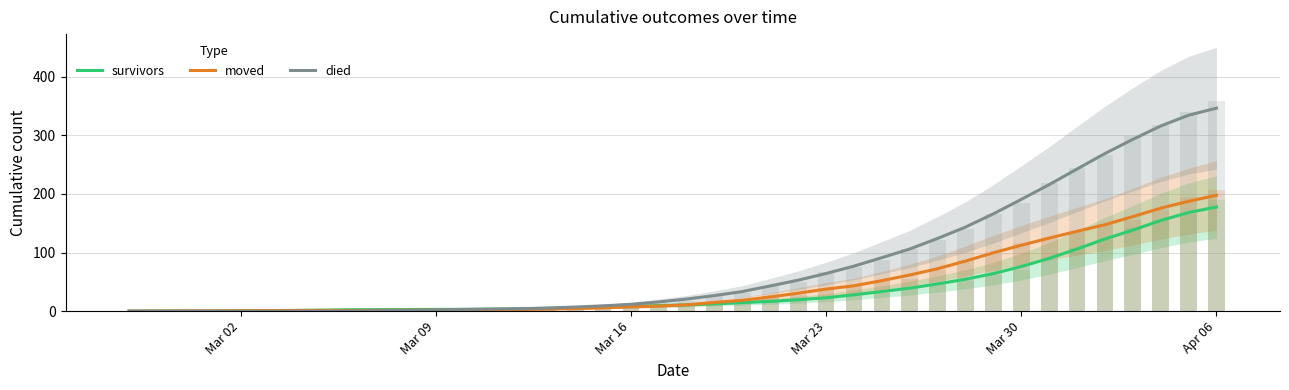

The value of moved at Mar 23 is 56.3. True or false?

False